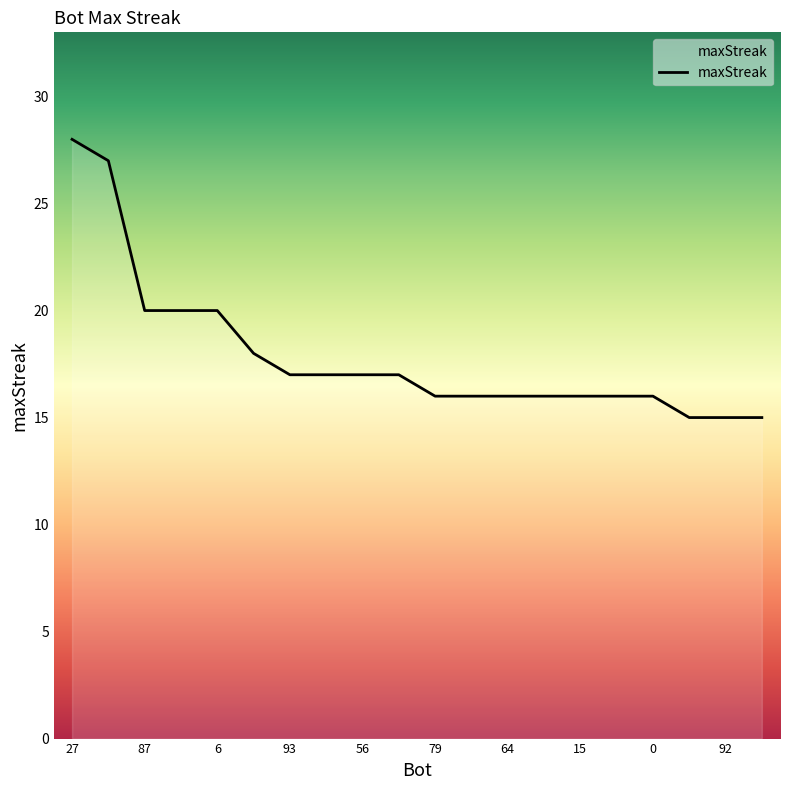

What is the smallest value displayed?

15